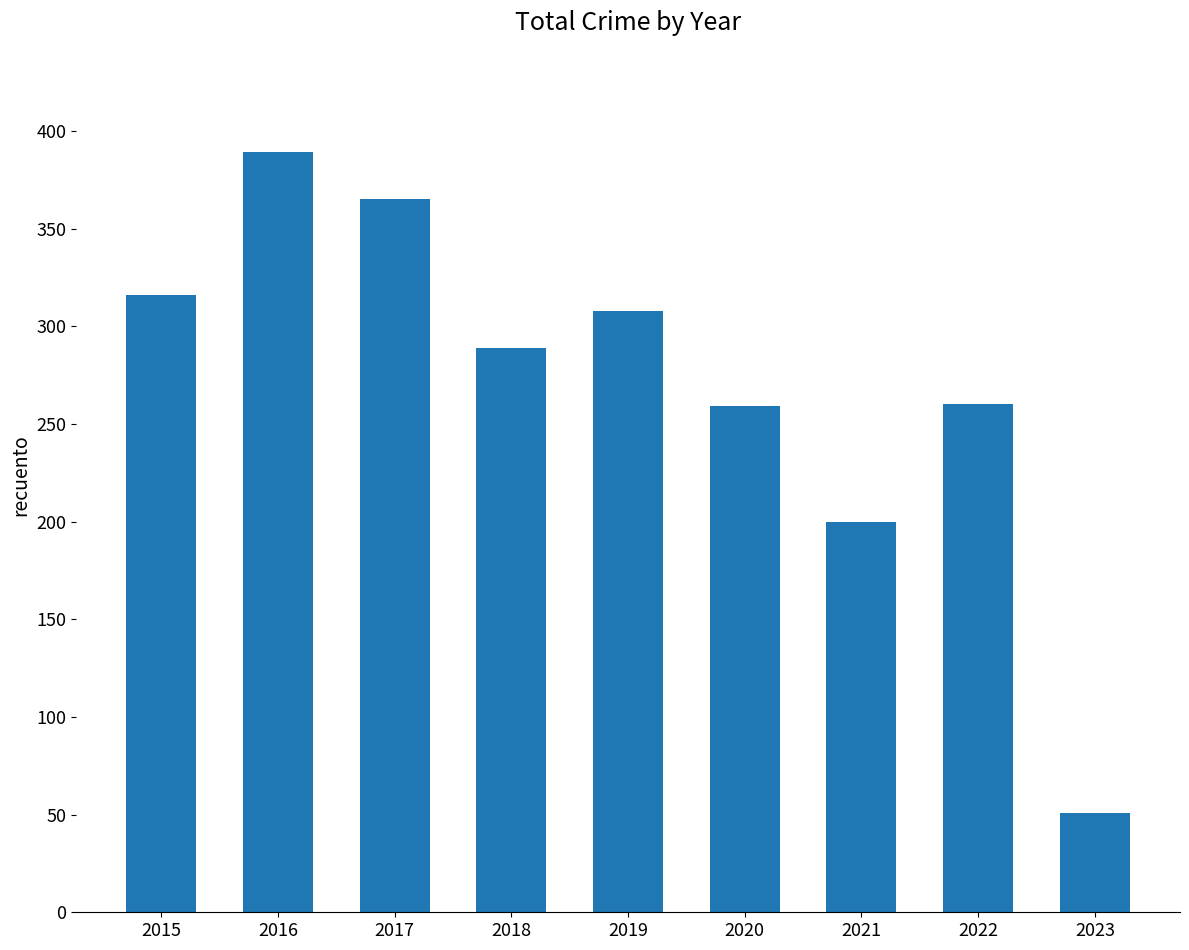

True or false: the data shows 389 at 2016.

True